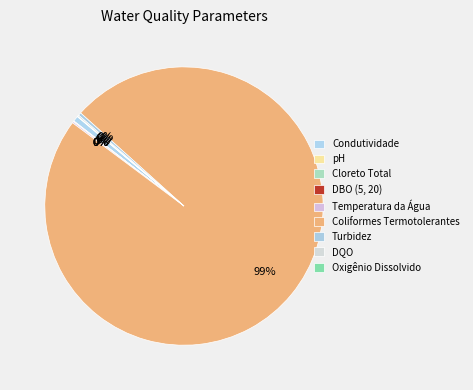

To the nearest percent, what is the average slice percentage?

11%